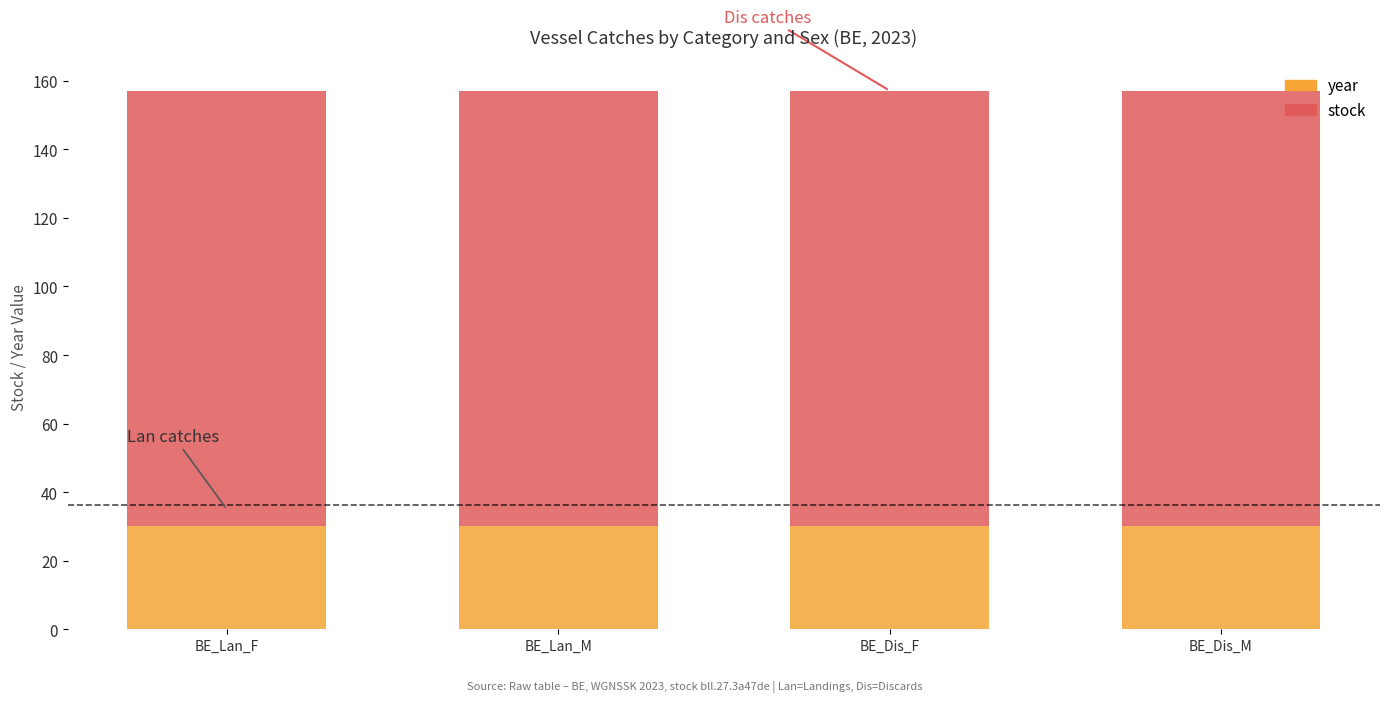

The year series shows 30.0 at BE_Dis_M. True or false?

True